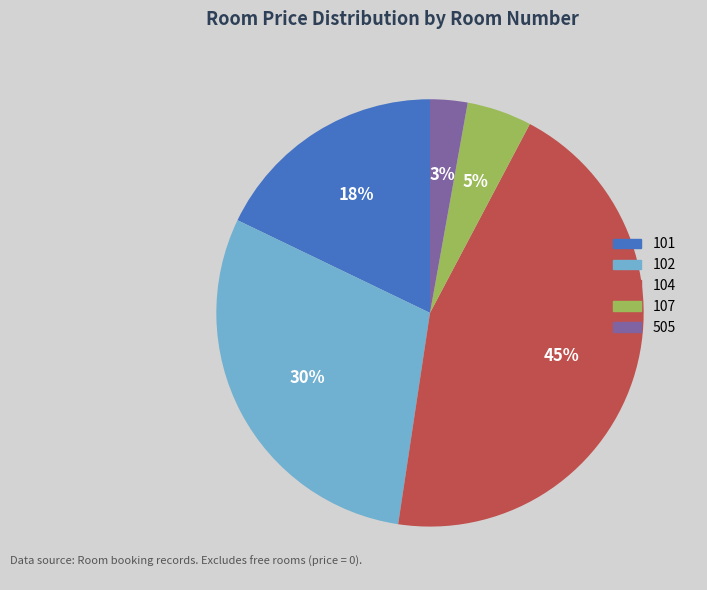

What percentage is the 101 slice, to the nearest percent?

18%